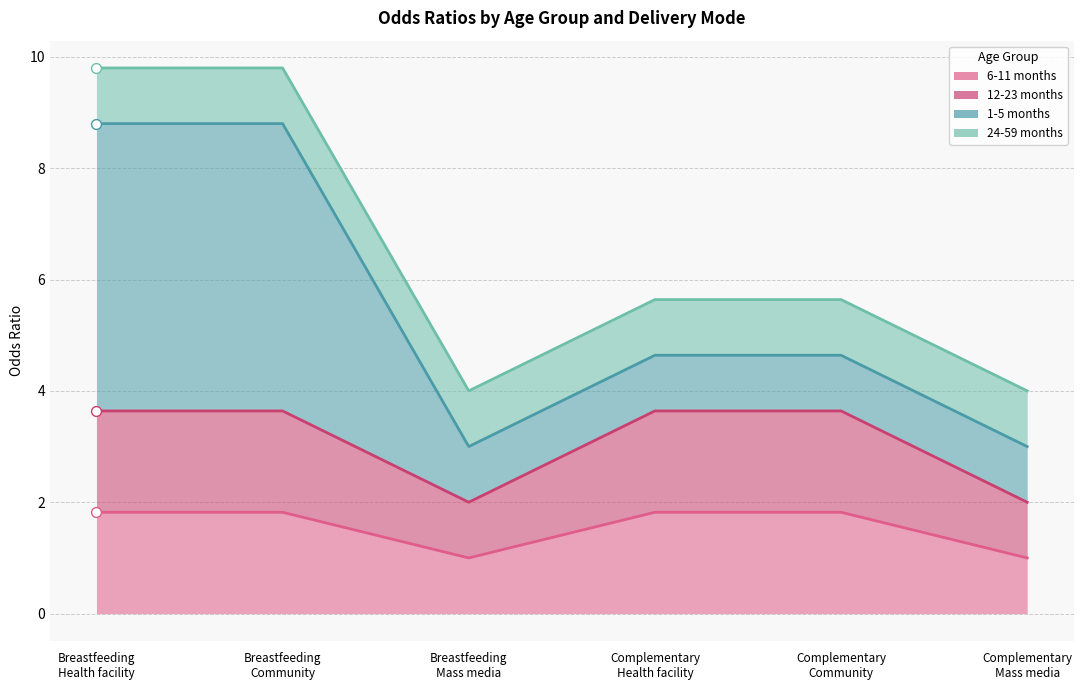

At how many categories does at least one series exceed 1?

6